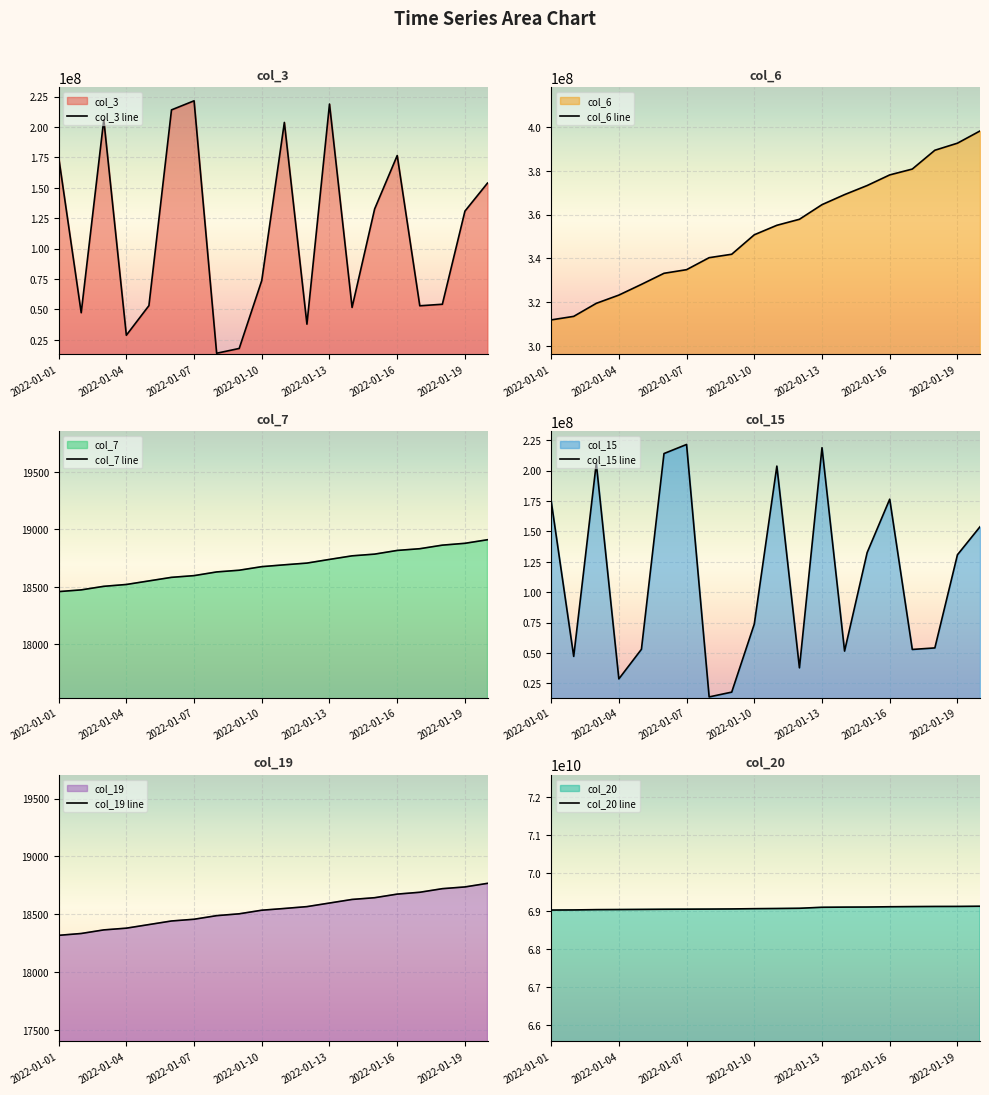

What is the highest value of the col_3 line series?

221548416